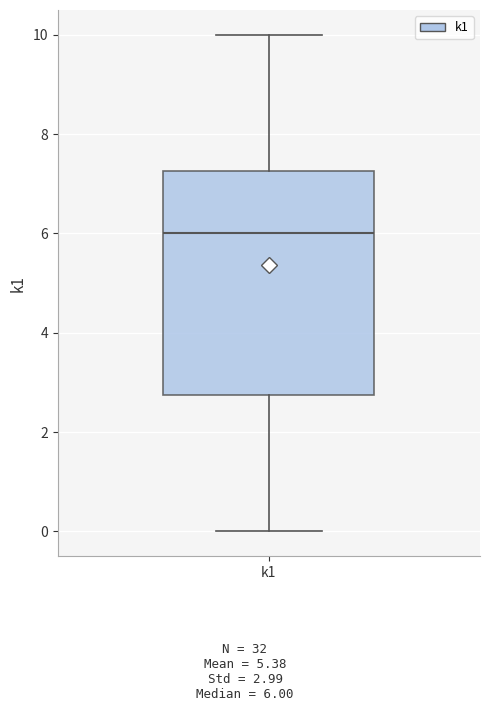

Transcribe this box plot: give where the median line is, the range the box spans, and where the two whiskers end, as read against the y-axis. The values are not printed on the chart, so give them approximately, as read against the axis.

median 6.0, box 2.8 to 7.2, whiskers 0.0 to 10.0